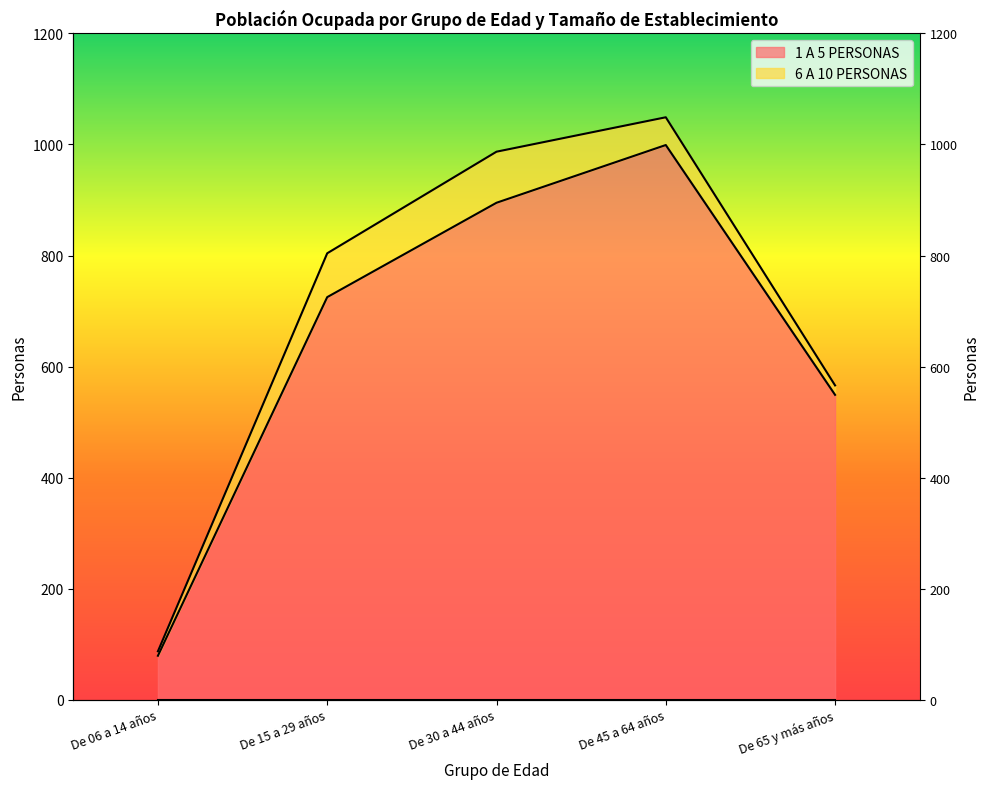

True or false: the data shows 1534 at De 30 a 44 años.

False